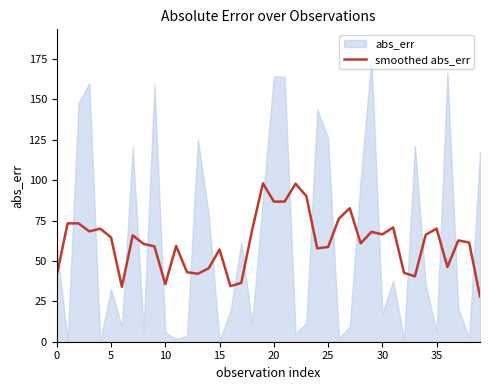

Is it true that the value at 21 is 145.7?

False